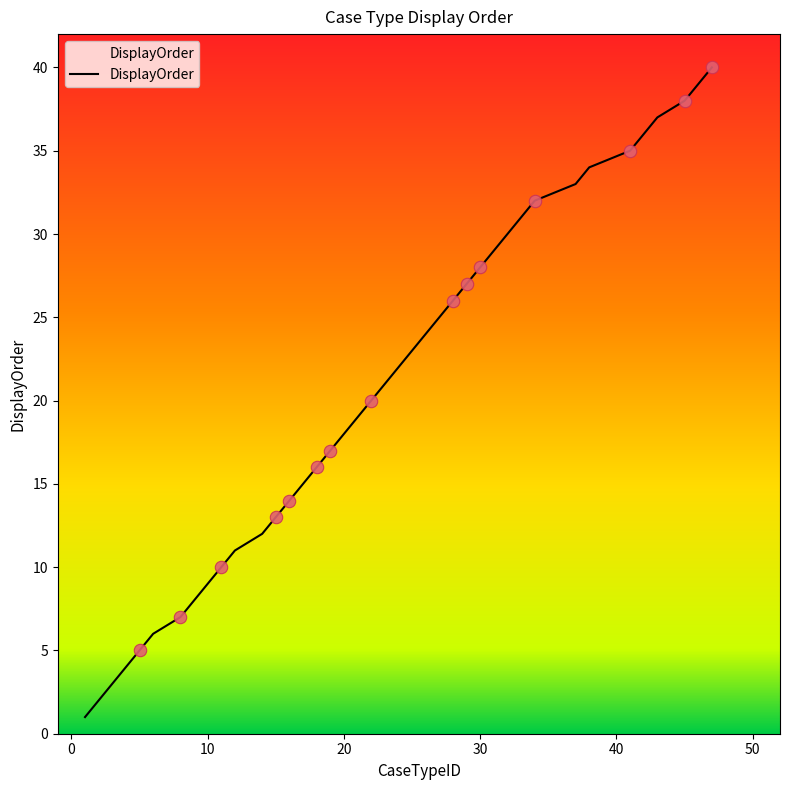

What is the maximum value shown in the chart?

40